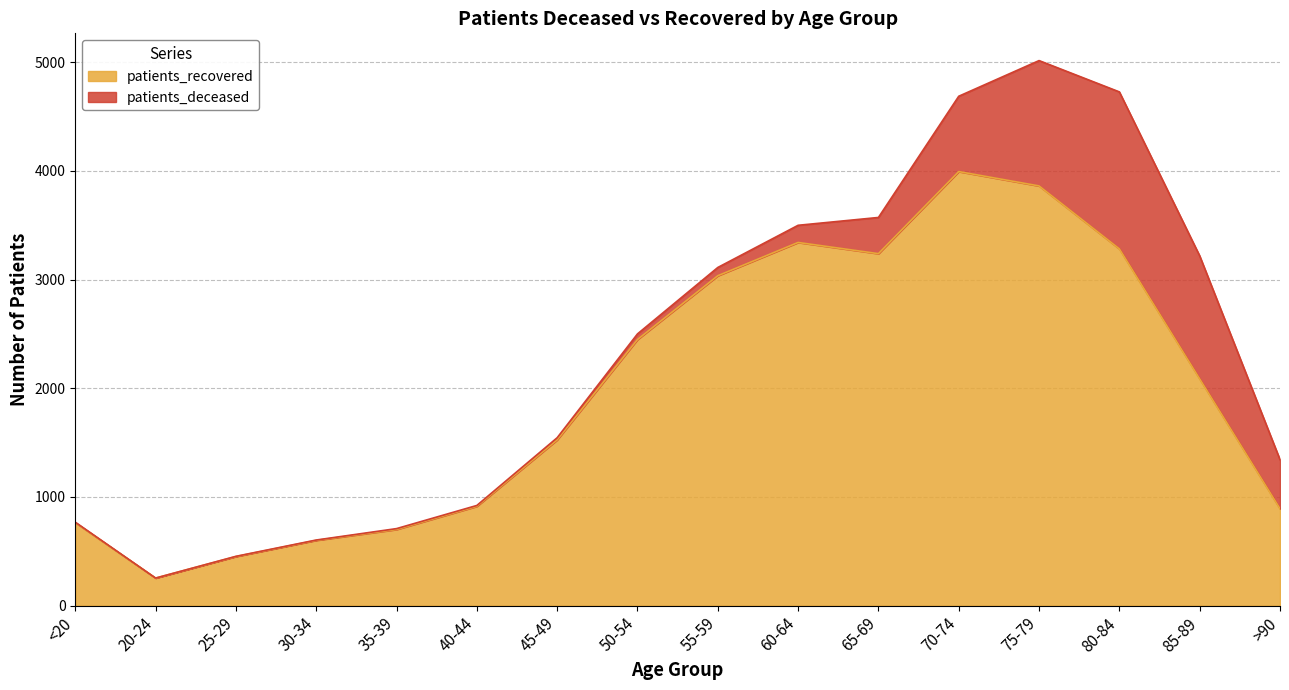

Where is the data nearest to the value 2123?

85-89